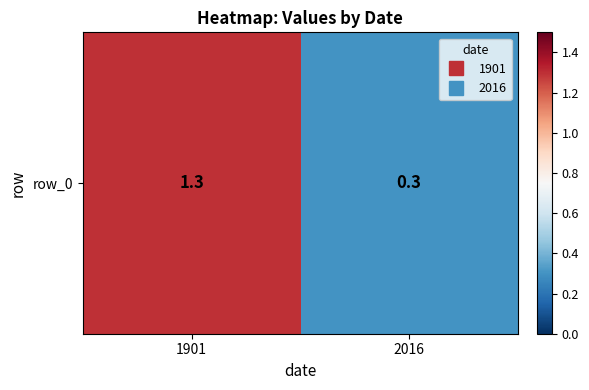

Which label corresponds to the largest value in the chart?

1901